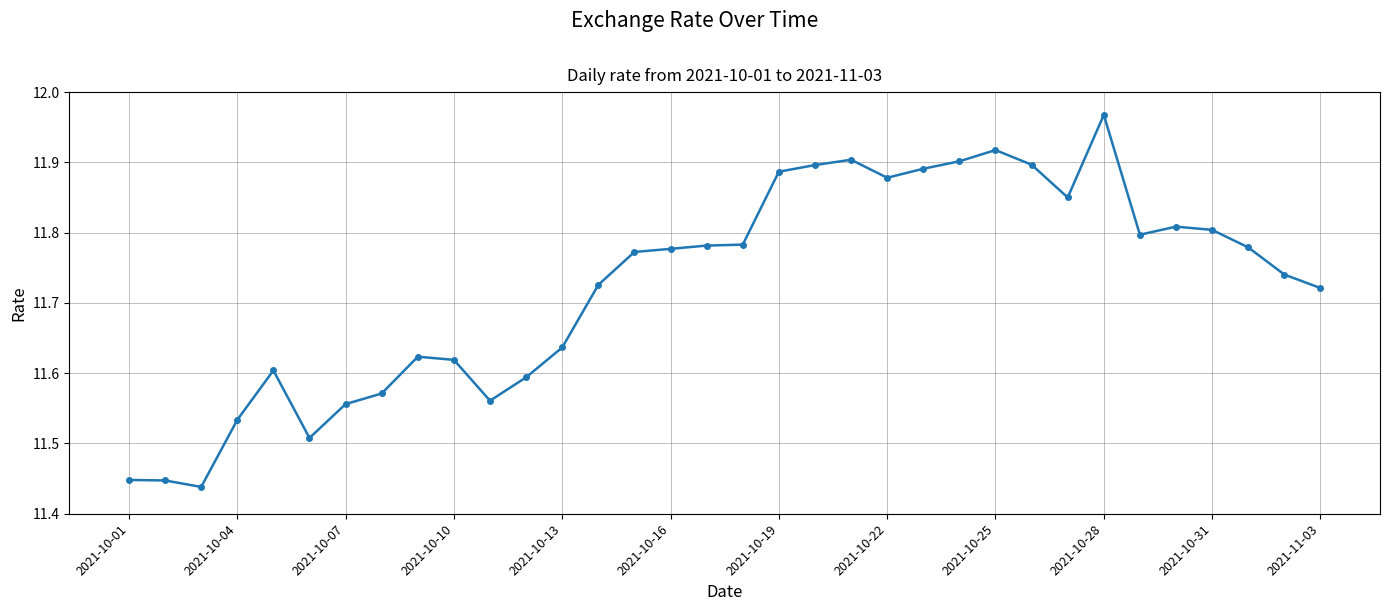

What is the difference between the maximum and second lowest values?

0.5